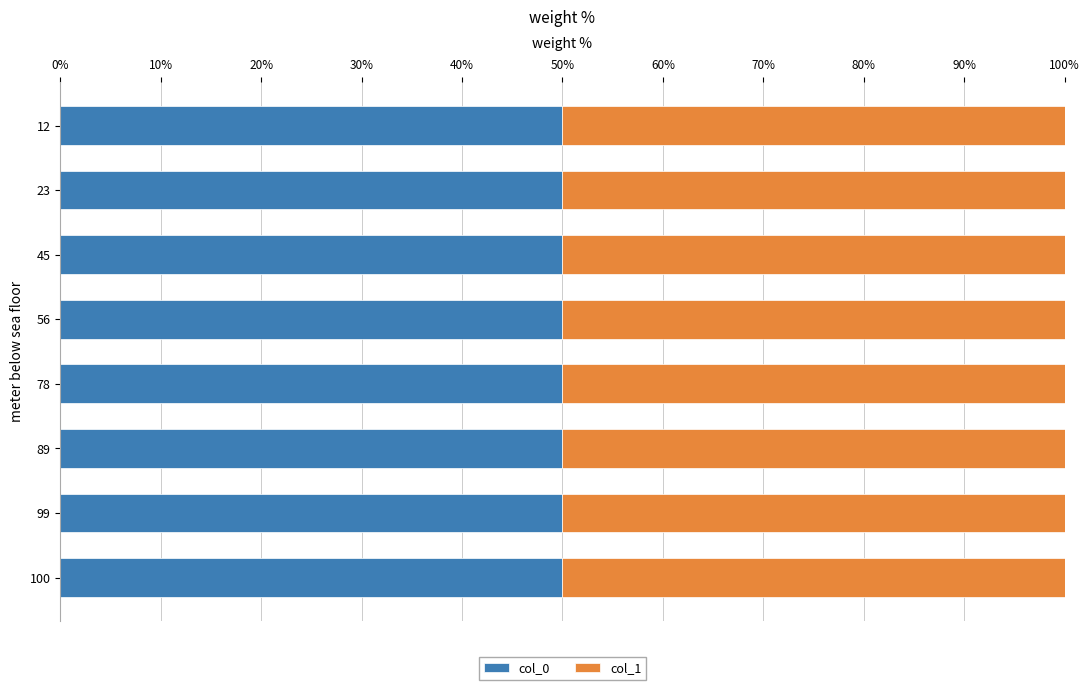

Which has a higher value, 99 or 45?

99